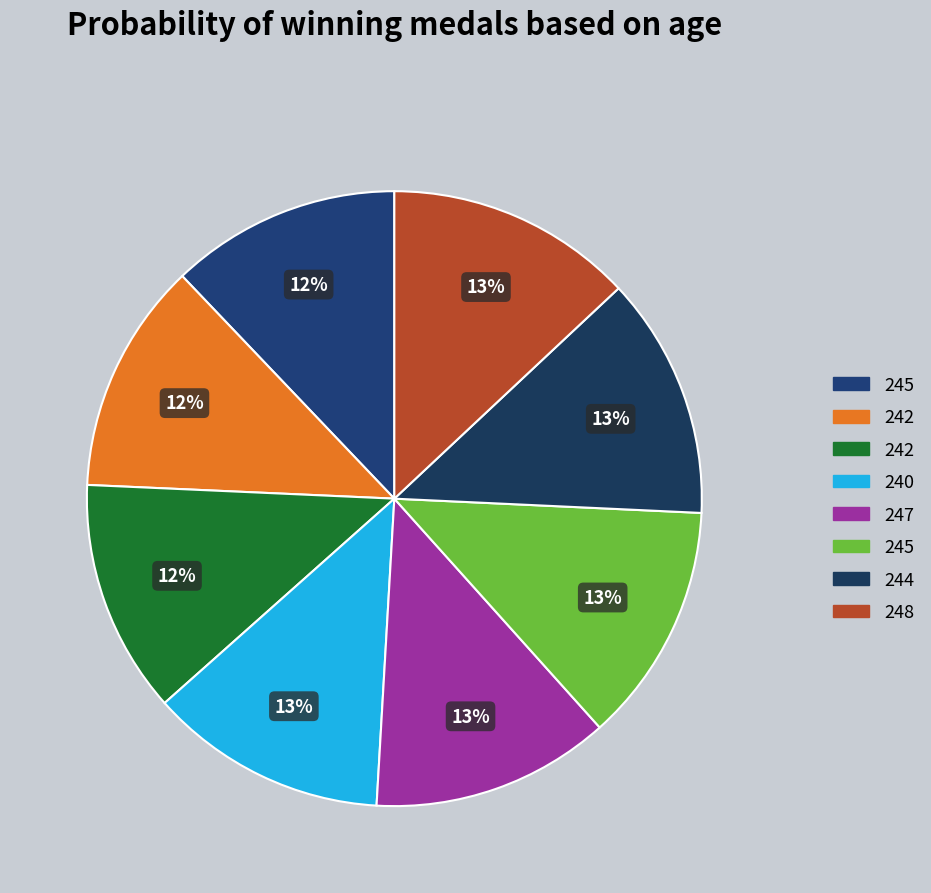

To the nearest percent, what percentage of the pie is 240?

13%